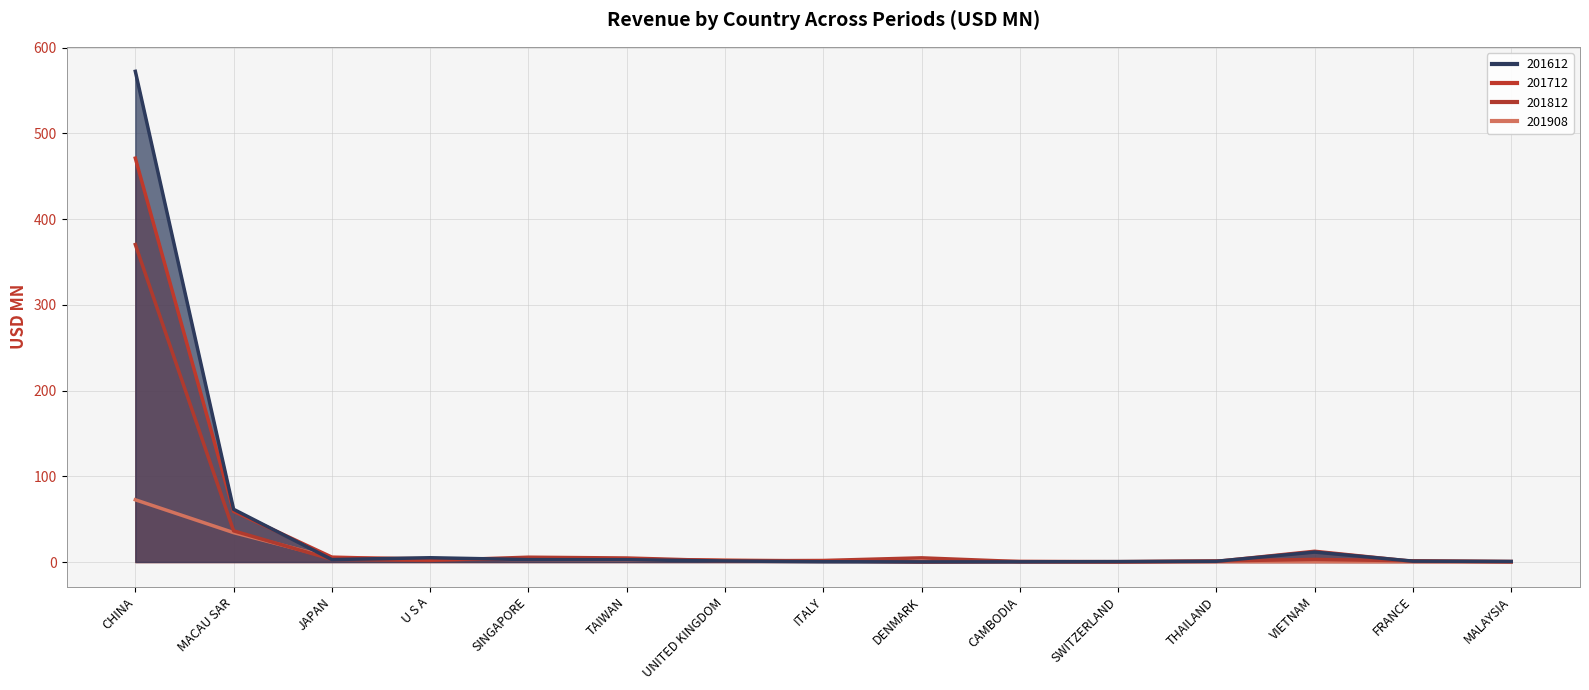

Rank the series by their maximum value, from lowest to highest.

201908, 201812, 201712, 201612